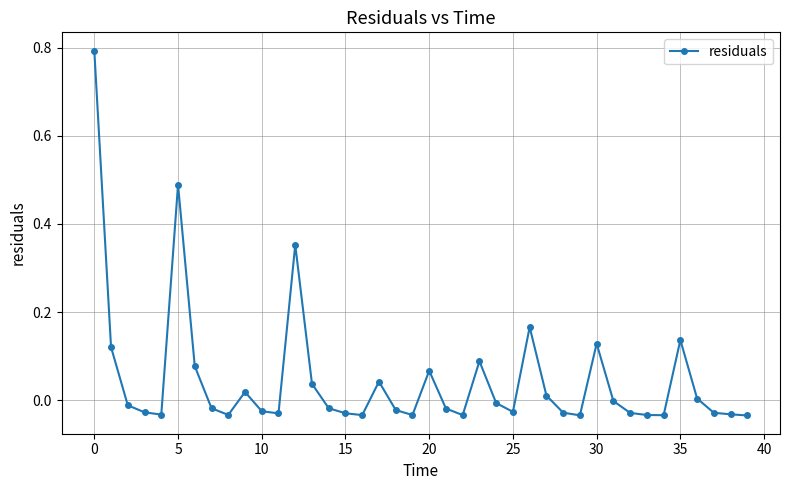

What is the sum of all values?

1.9